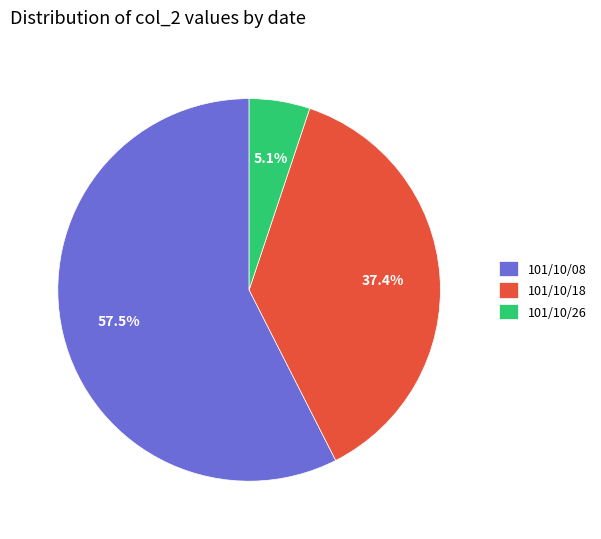

Is there a majority slice in this chart?

Yes